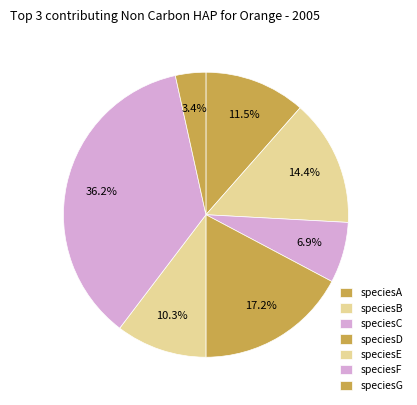

Count the number of slices in the pie.

7